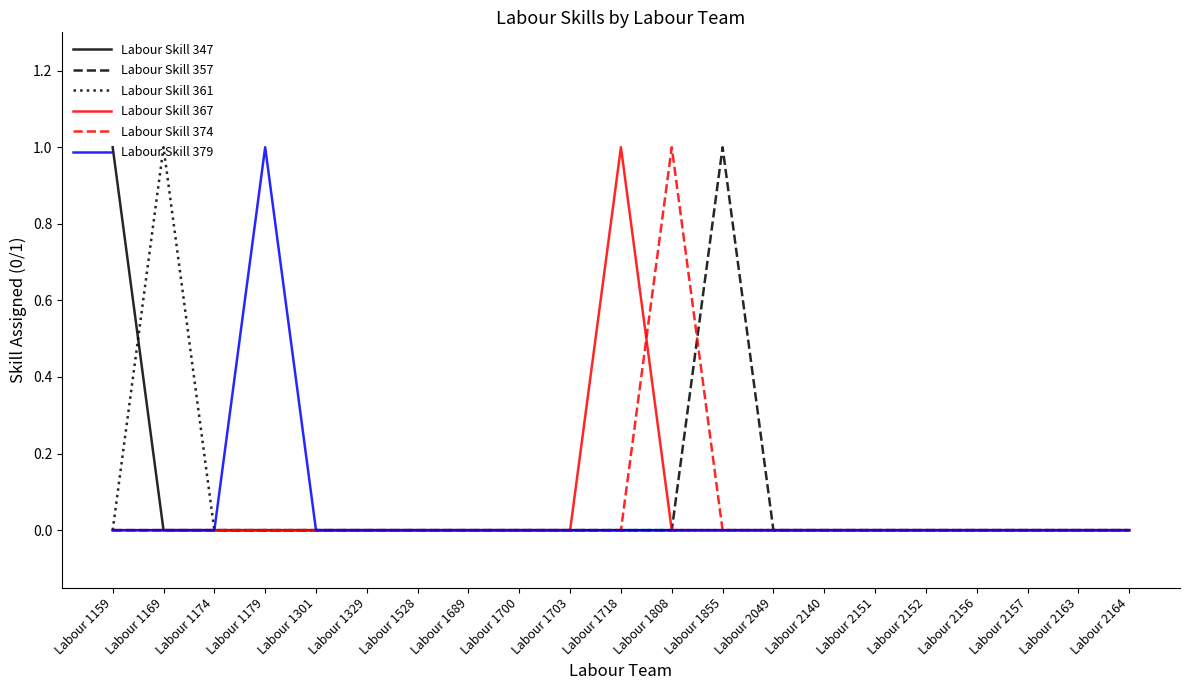

What is the maximum value shown in the chart?

1